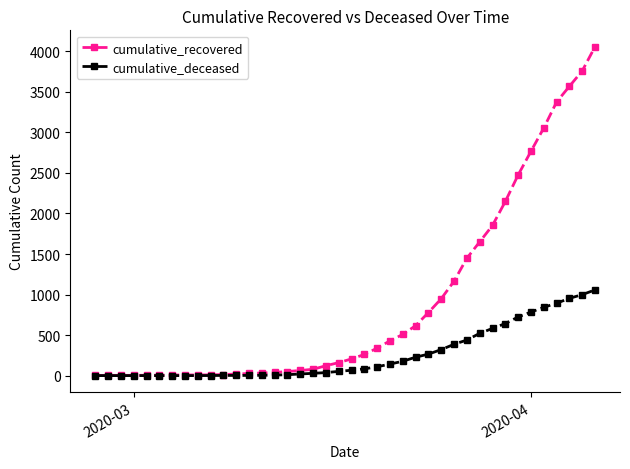

List the series in order of their overall mean, highest first.

cumulative_recovered, cumulative_deceased